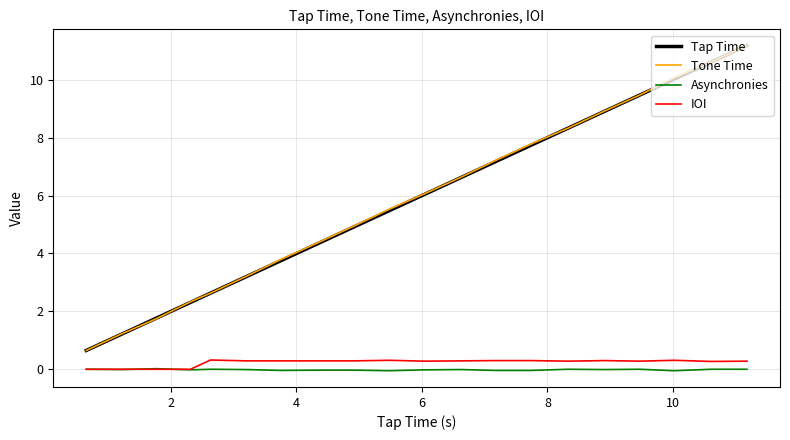

True or false: Asynchronies and Tap Time cross at least once.

False